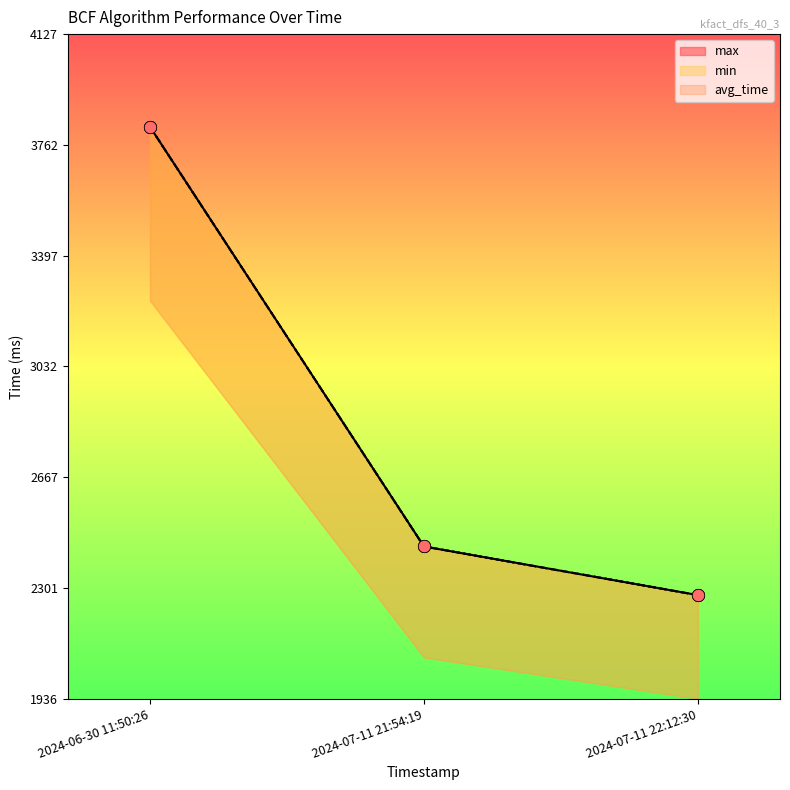

At which category is the sum across all series the highest?

2024-06-30 11:50:26